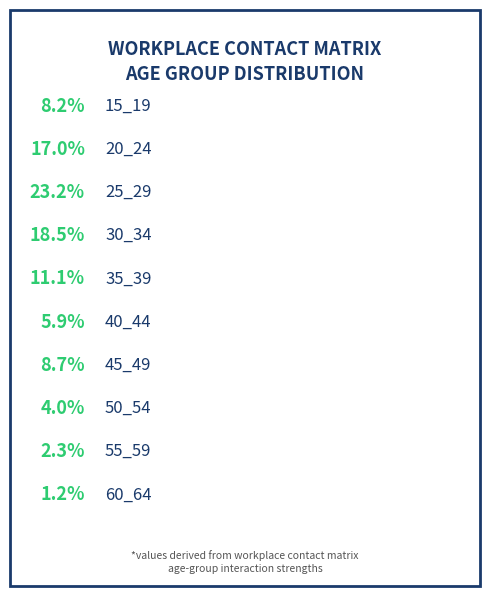

How many slices are in this pie chart?

10